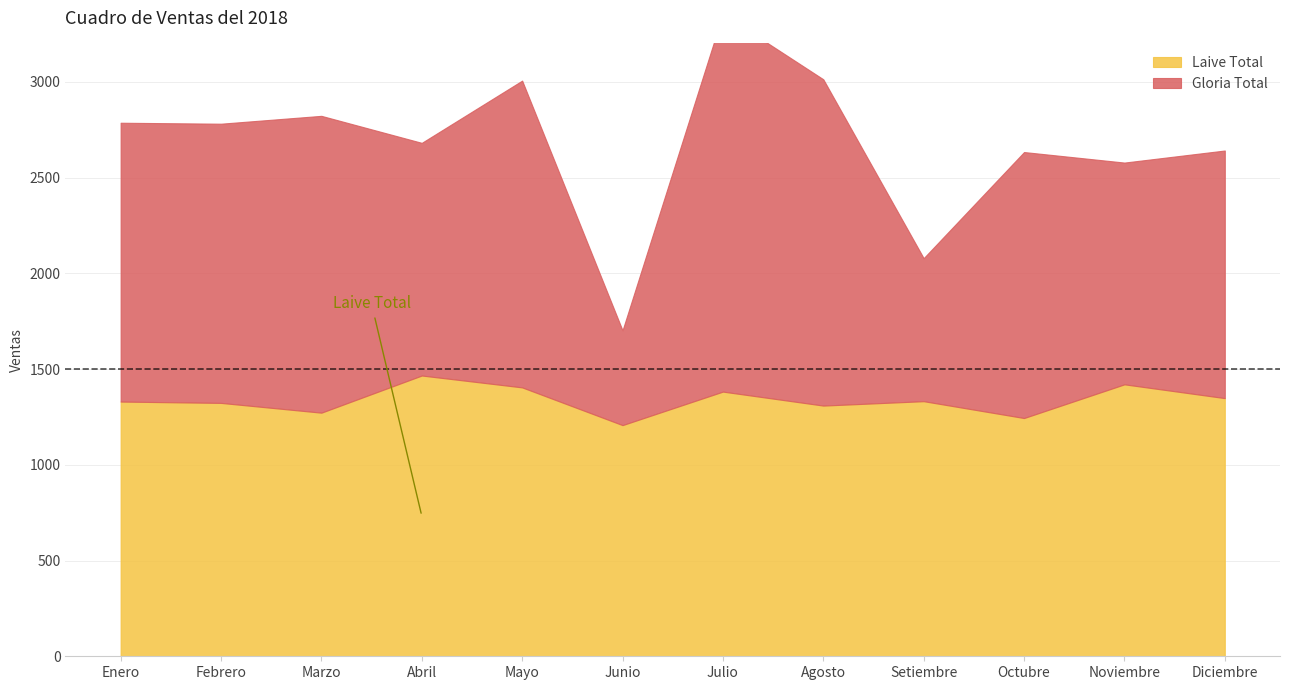

At which label does Gloria Total first exceed 1456?

Febrero